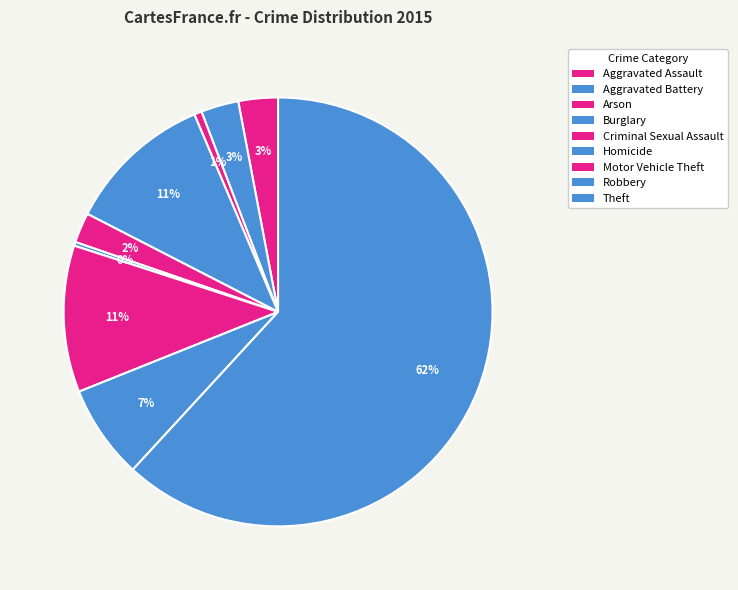

What portion of the pie excludes Robbery?

92.9%